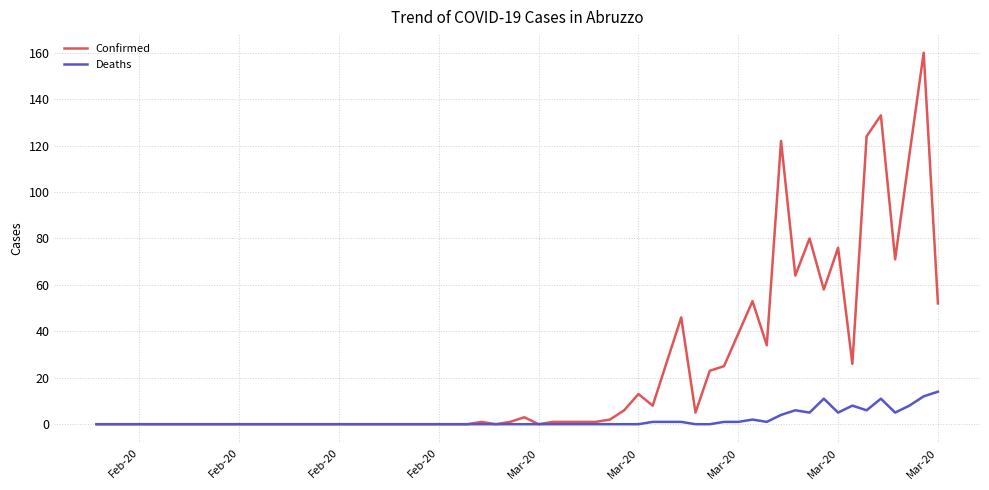

What is the maximum value shown in the chart?

160